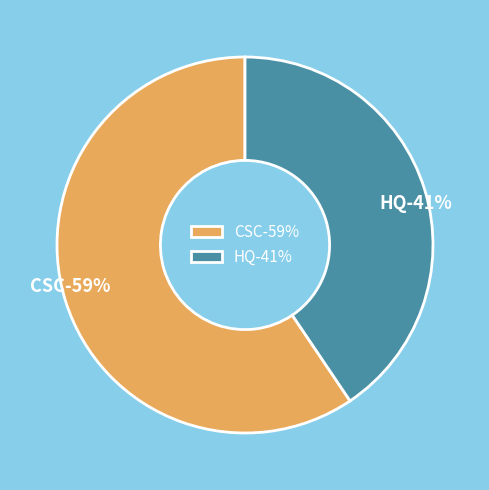

Do HQ and CSC together represent more than half of the pie?

Yes